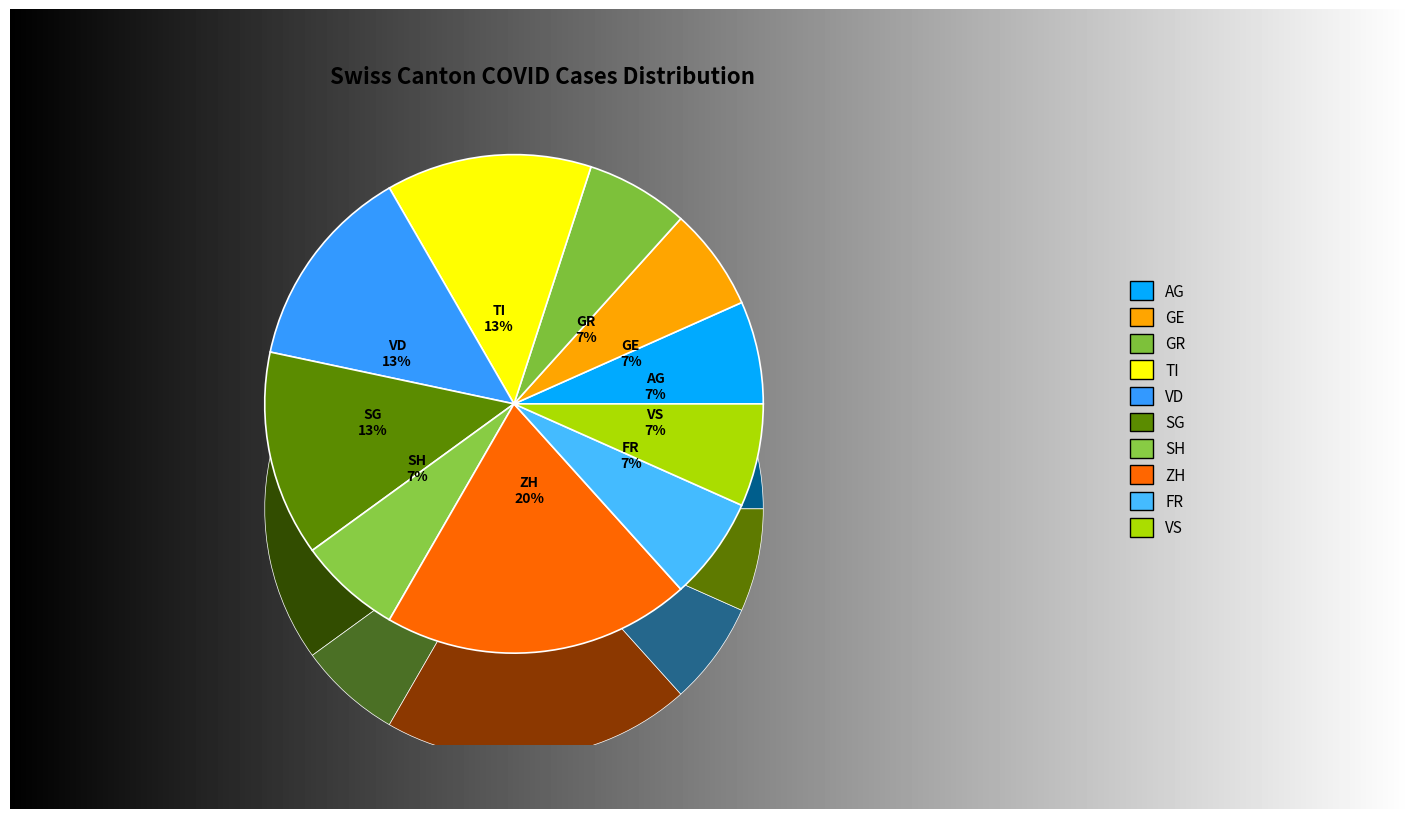

Is GE the majority of the pie?

No